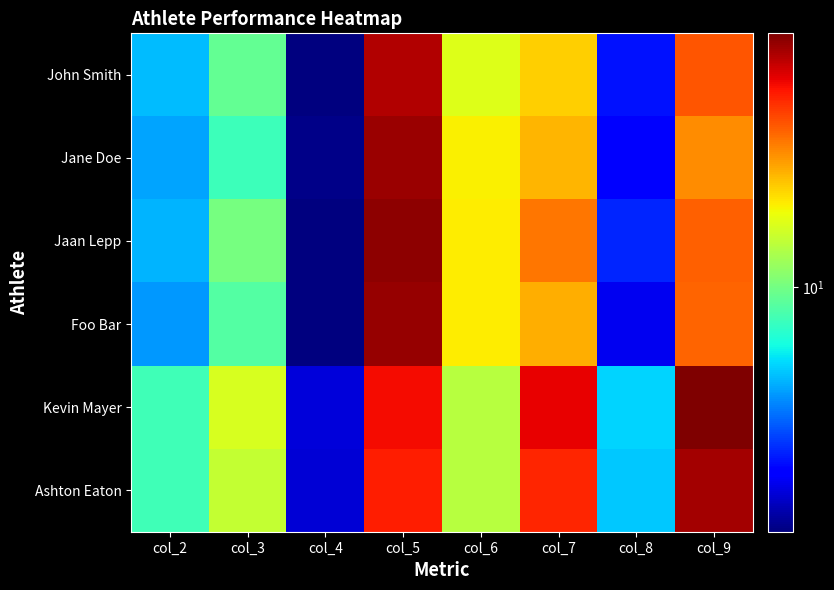

At which category does the chart reach its peak across all series?

col_9